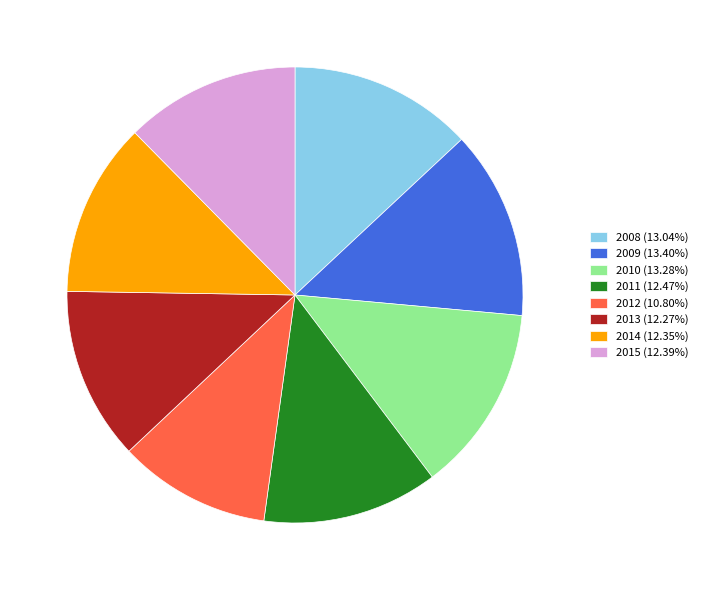

How many segments does this pie chart have?

8